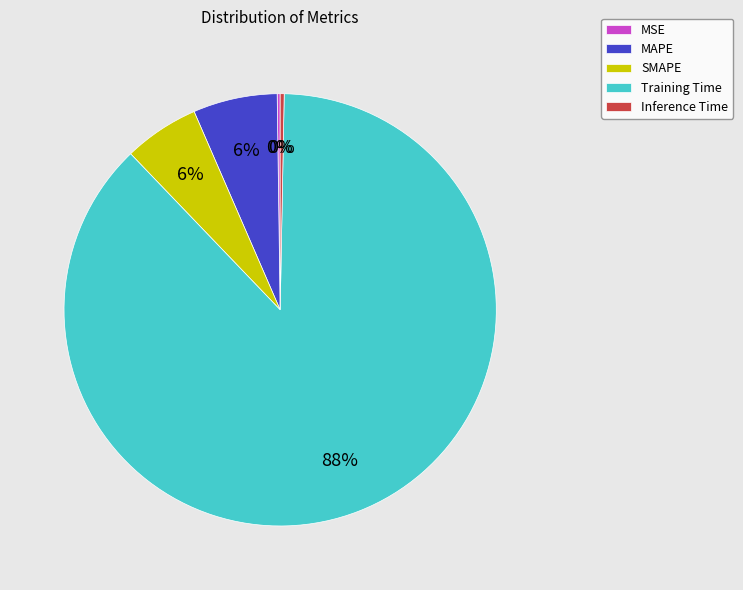

Which category has the biggest portion of the pie?

Training Time